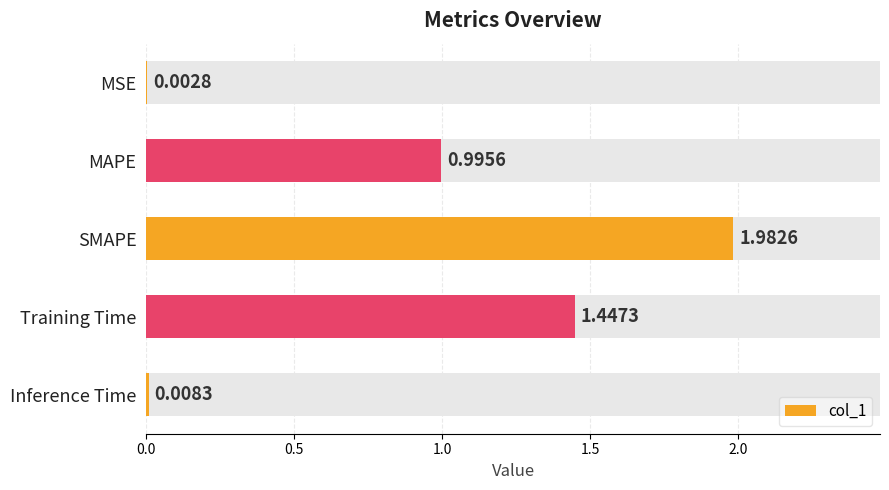

How many series are shown in this chart?

1